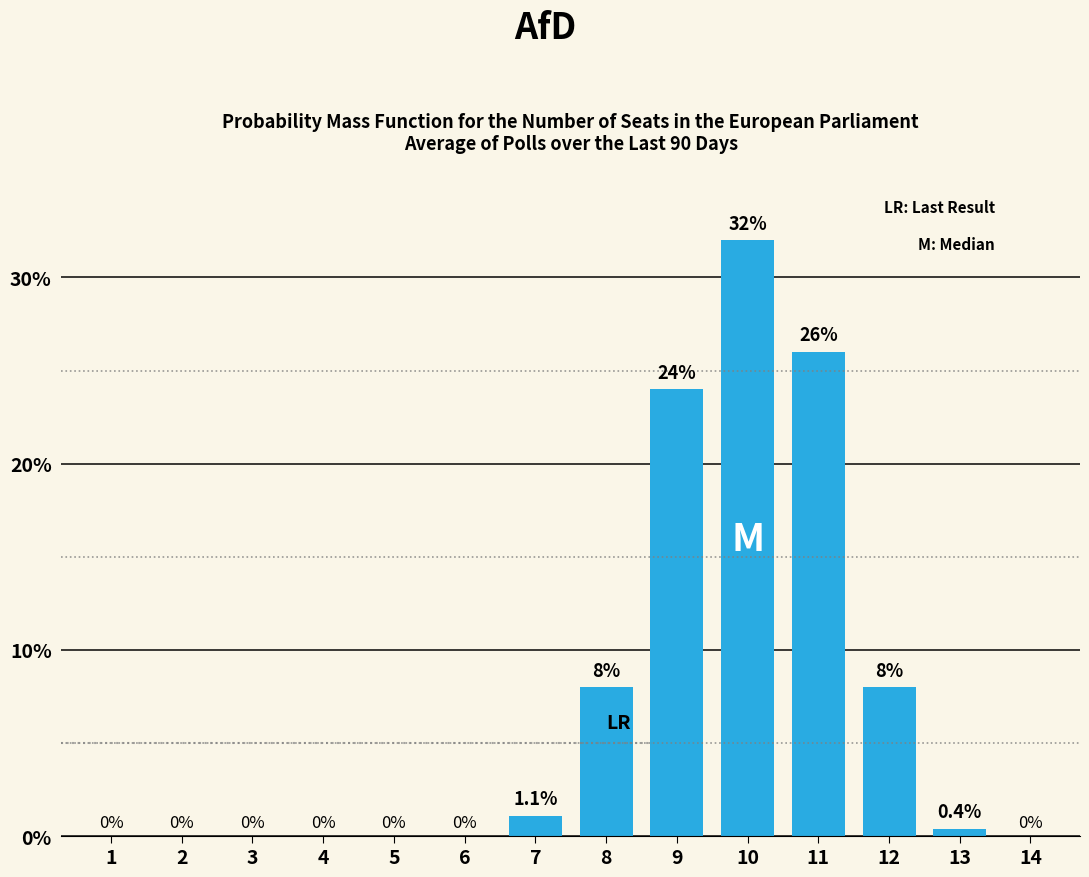

Count the number of data series in this chart.

1